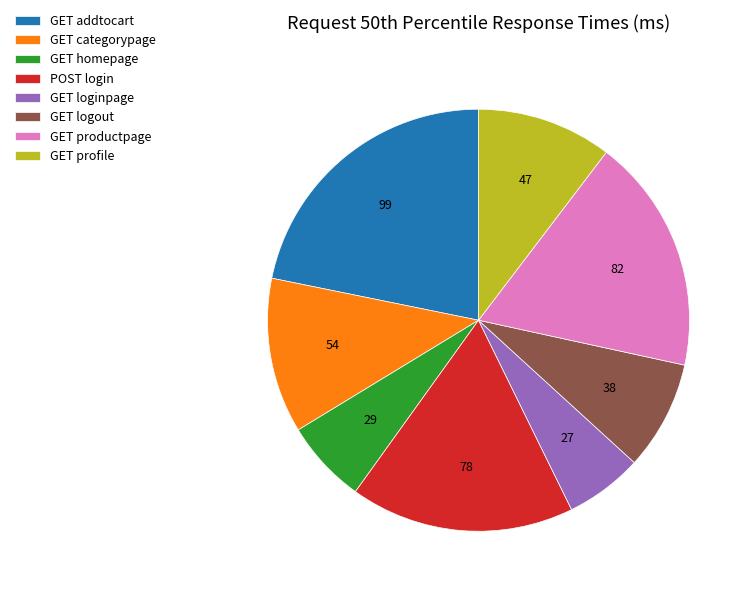

How many segments does this pie chart have?

8